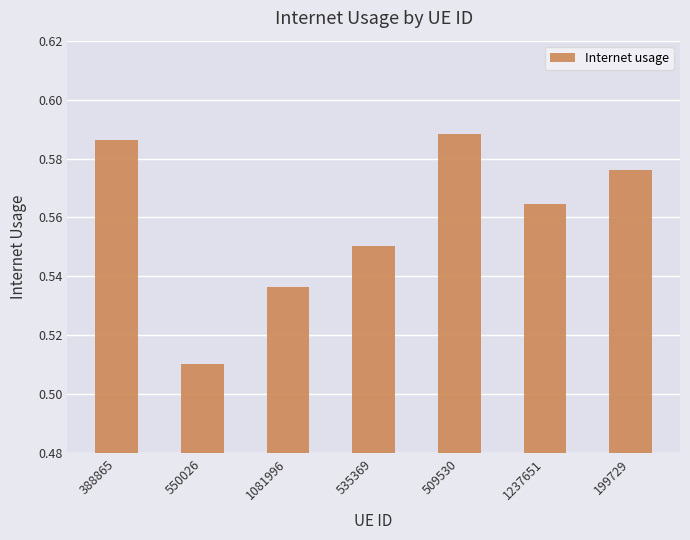

What is the sum of the values at 509530 and 199729?

1.2